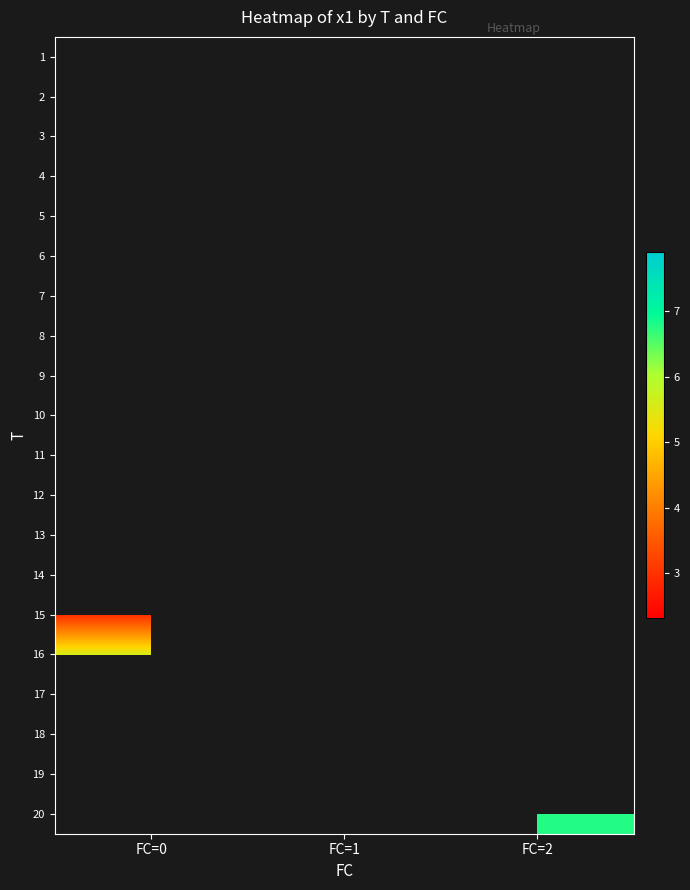

How many series are shown in this chart?

20